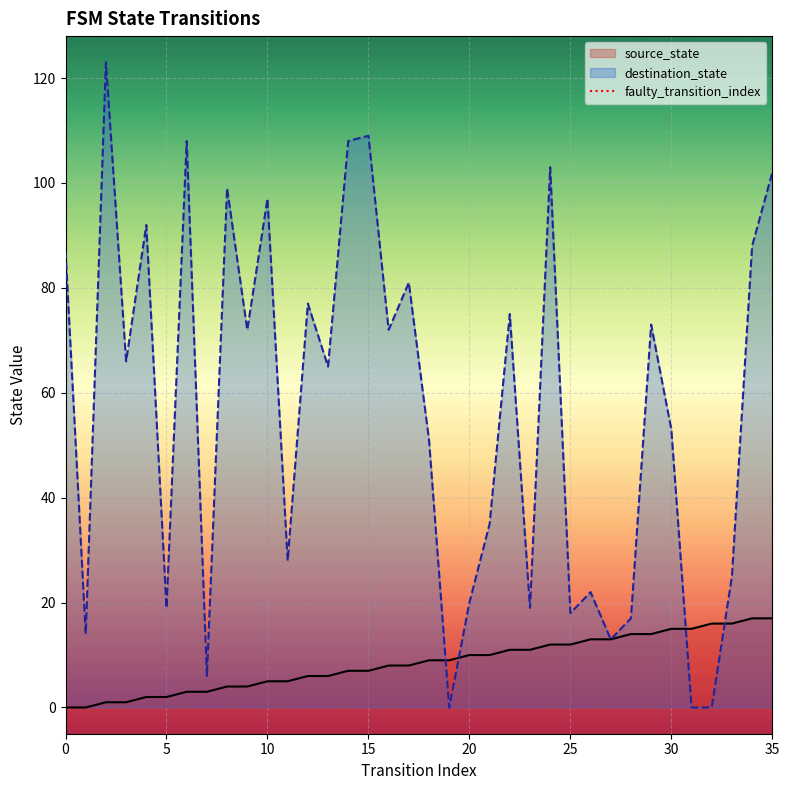

True or false: destination_state has a value of 53 at 30.

True